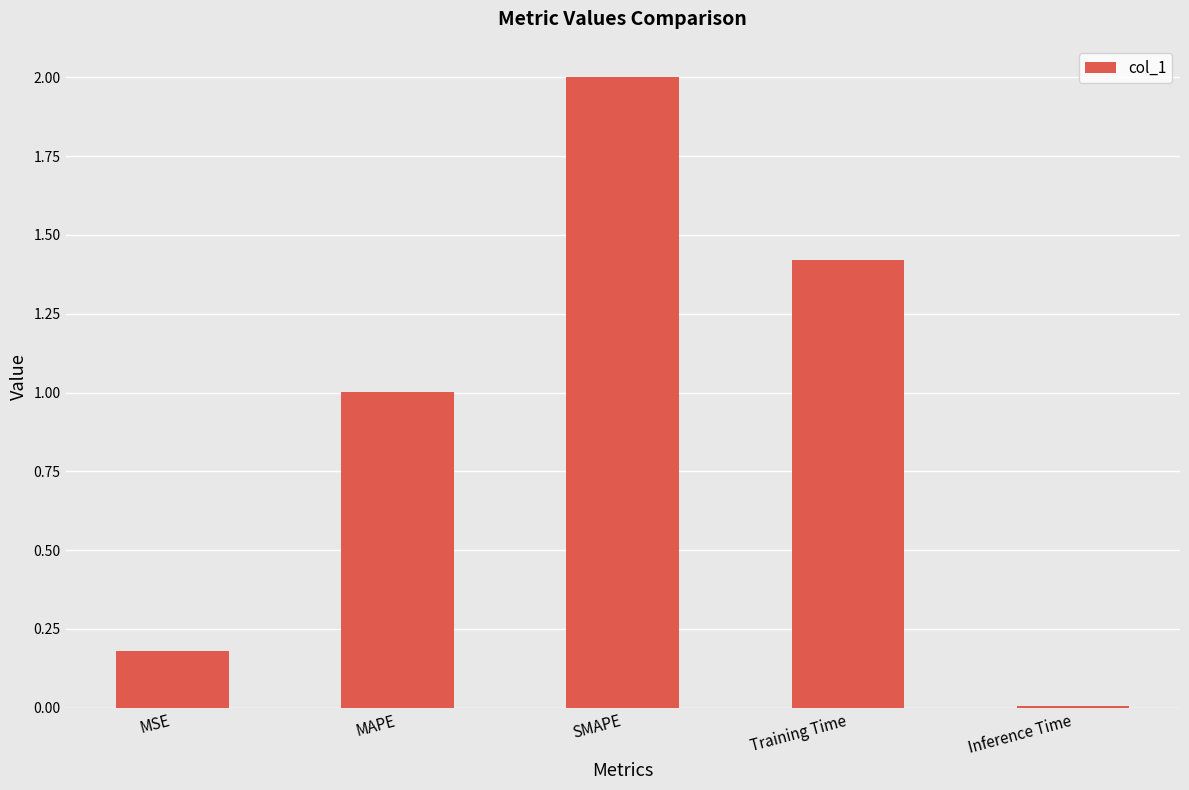

The chart shows a value of 0.0 at Inference Time. True or false?

True